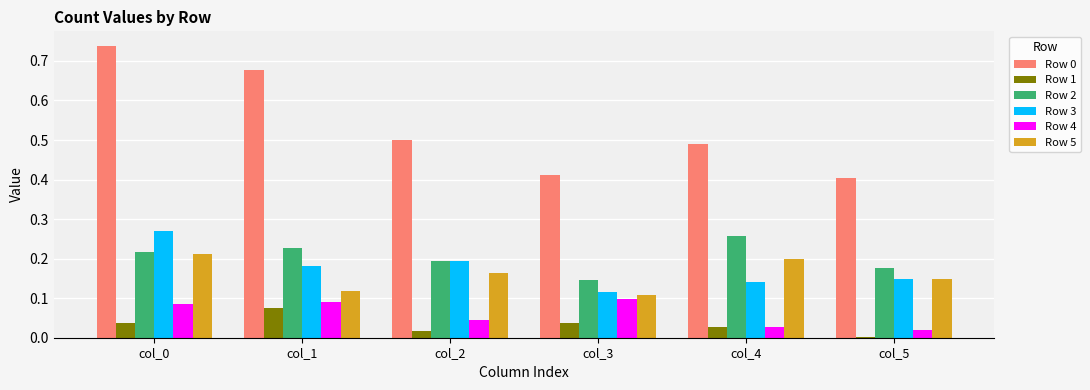

What is the sum of all Row 0 values?

3.2